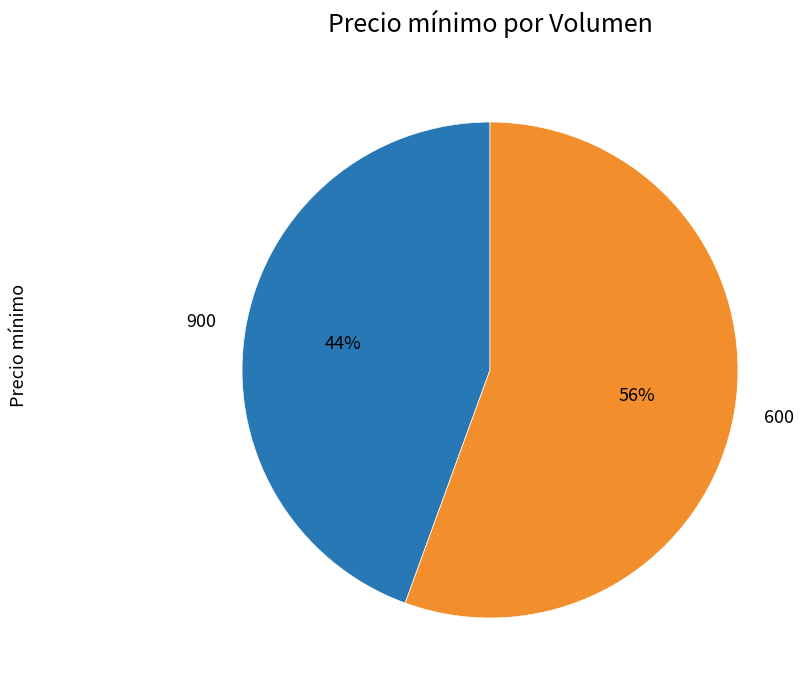

To the nearest percent, what is the combined percentage of 600 and 900?

100%